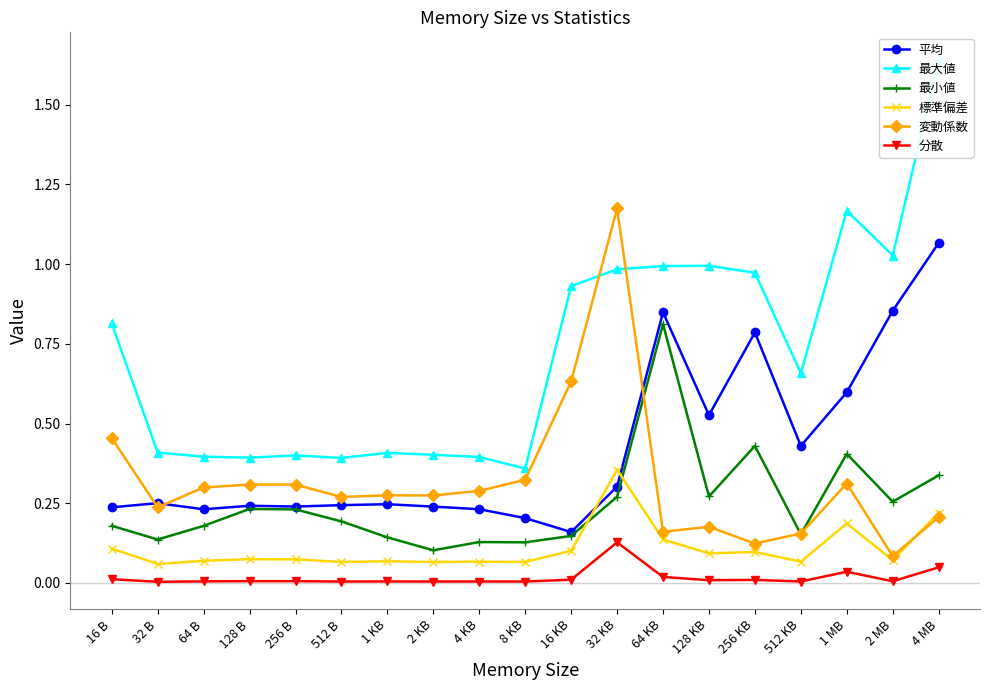

True or false: 変動係数 and 分散 cross at least once.

False